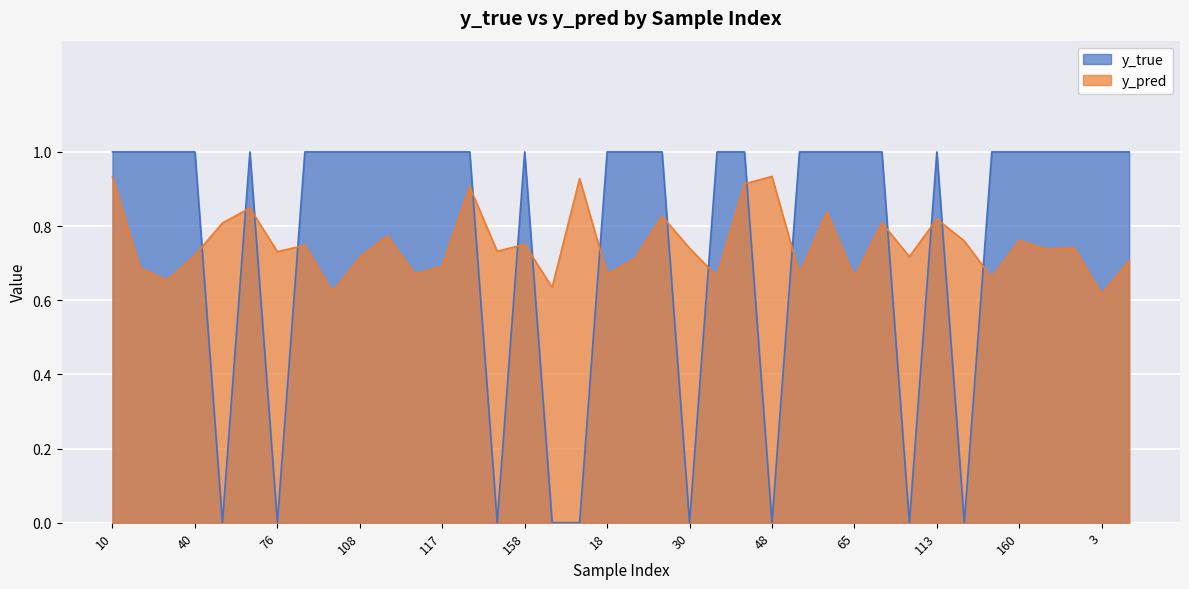

What is the sum of all y_true values?

29.0